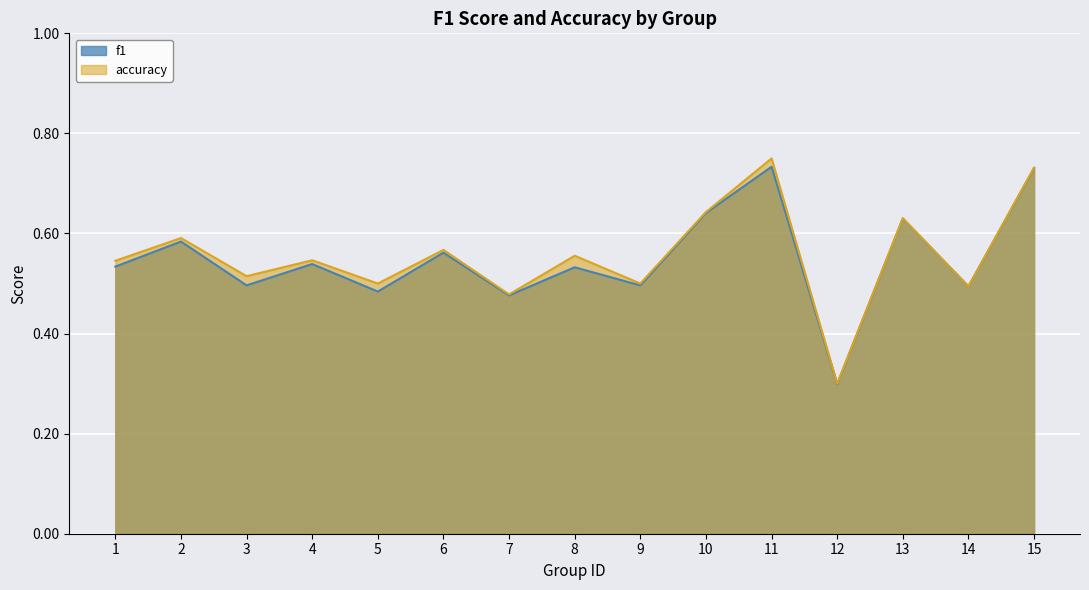

How many data points does each series have?

15